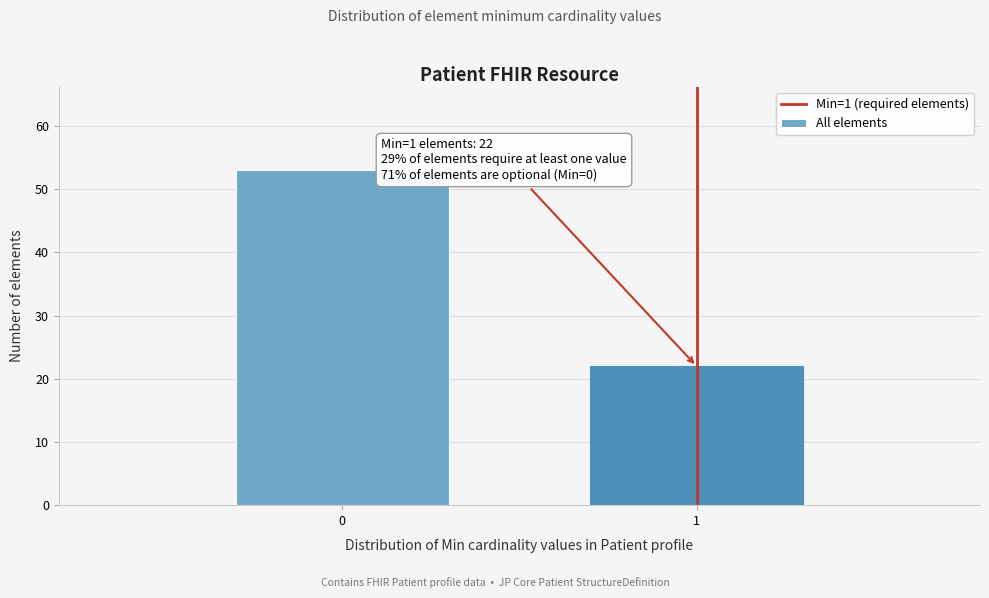

Reading left to right, list all the values displayed in this chart.

53	22